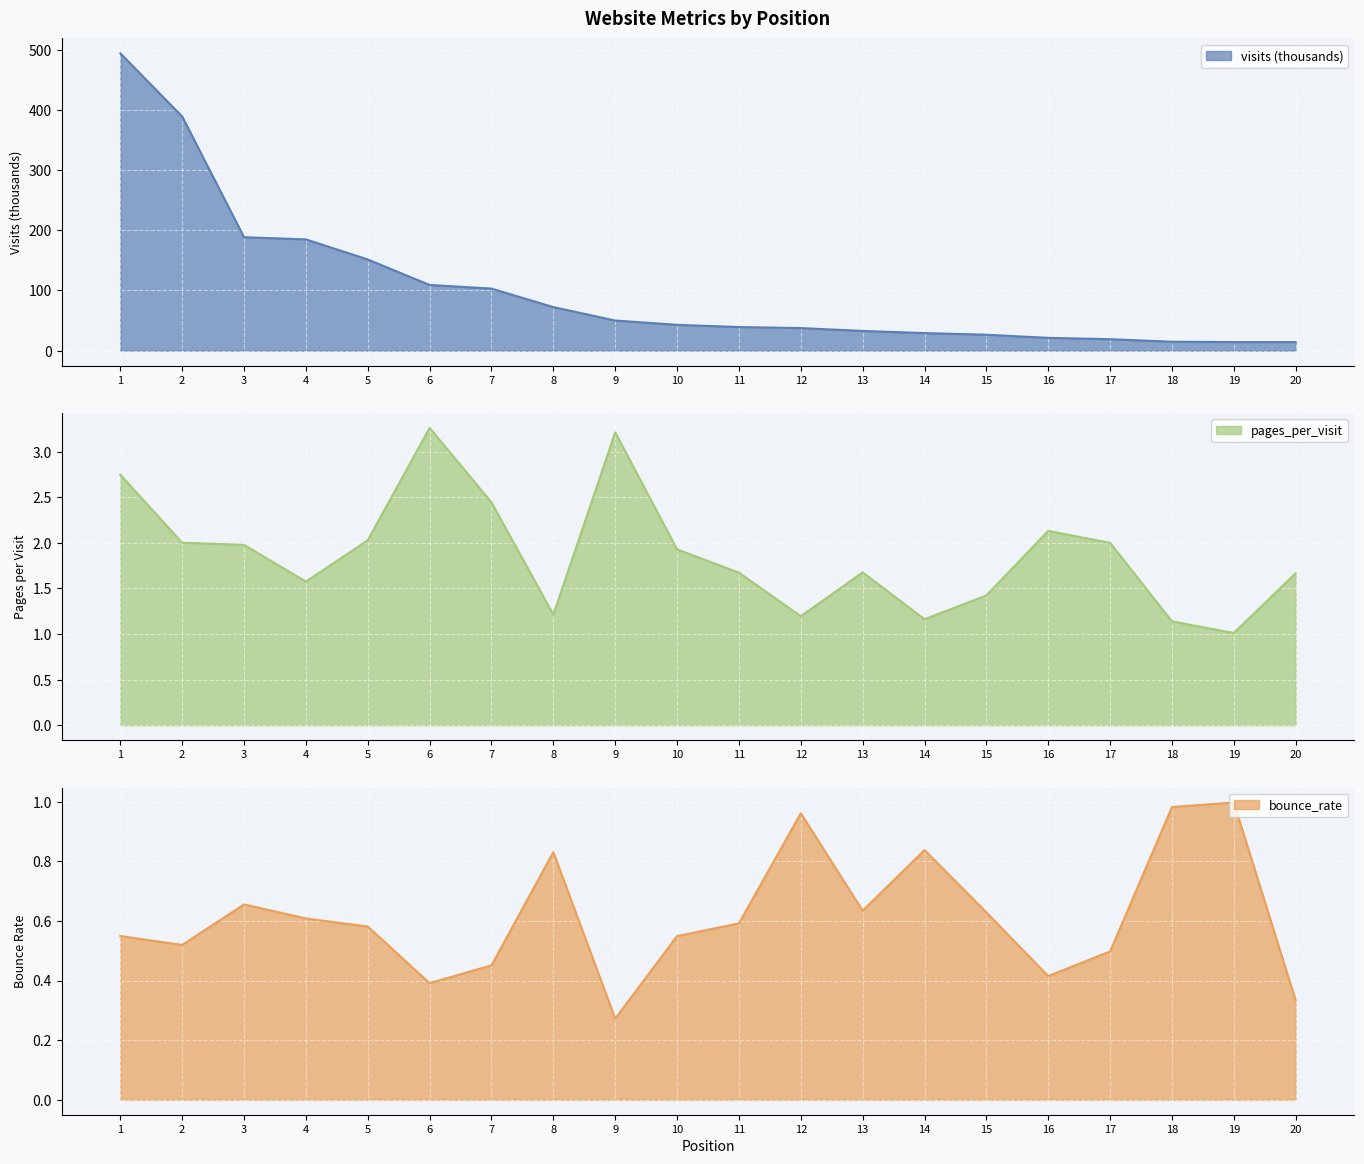

Reading left to right, transcribe all the data shown in this chart.

visits: 494.1	389.1	188.5	184.9	151.5	109.2	103.2	72.4	50.1	42.9	39.3	37.5	32.8	29.2	26.5	21.3	19.1	14.9	14.3	14.2
pages_per_visit: 2.7	2.0	2.0	1.6	2.0	3.3	2.4	1.2	3.2	1.9	1.7	1.2	1.7	1.2	1.4	2.1	2.0	1.1	1.0	1.7
bounce_rate: 0.5	0.5	0.7	0.6	0.6	0.4	0.5	0.8	0.3	0.5	0.6	1.0	0.6	0.8	0.6	0.4	0.5	1.0	1.0	0.3